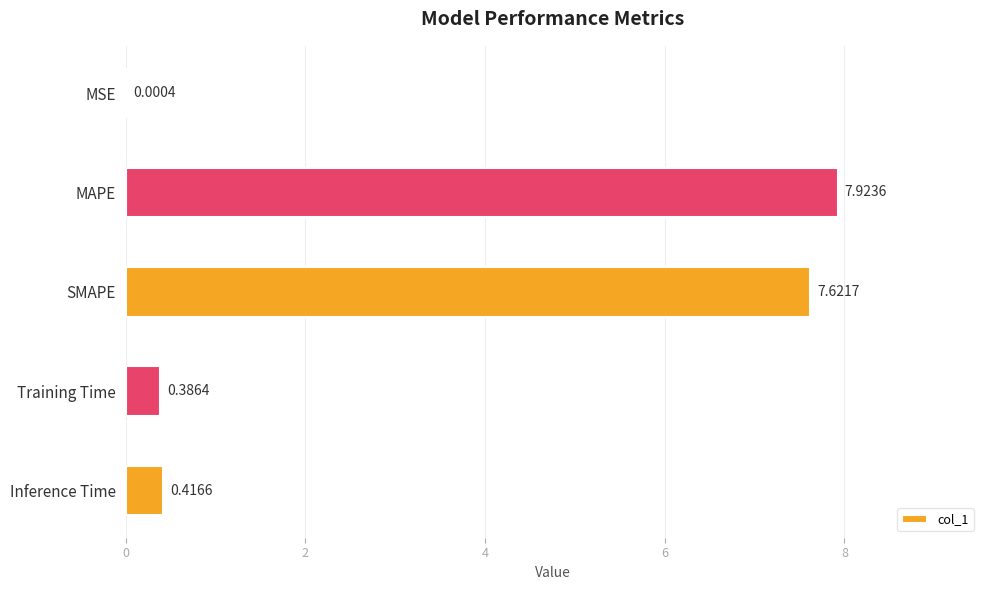

What is the change in value from MSE to Inference Time?

+0.4